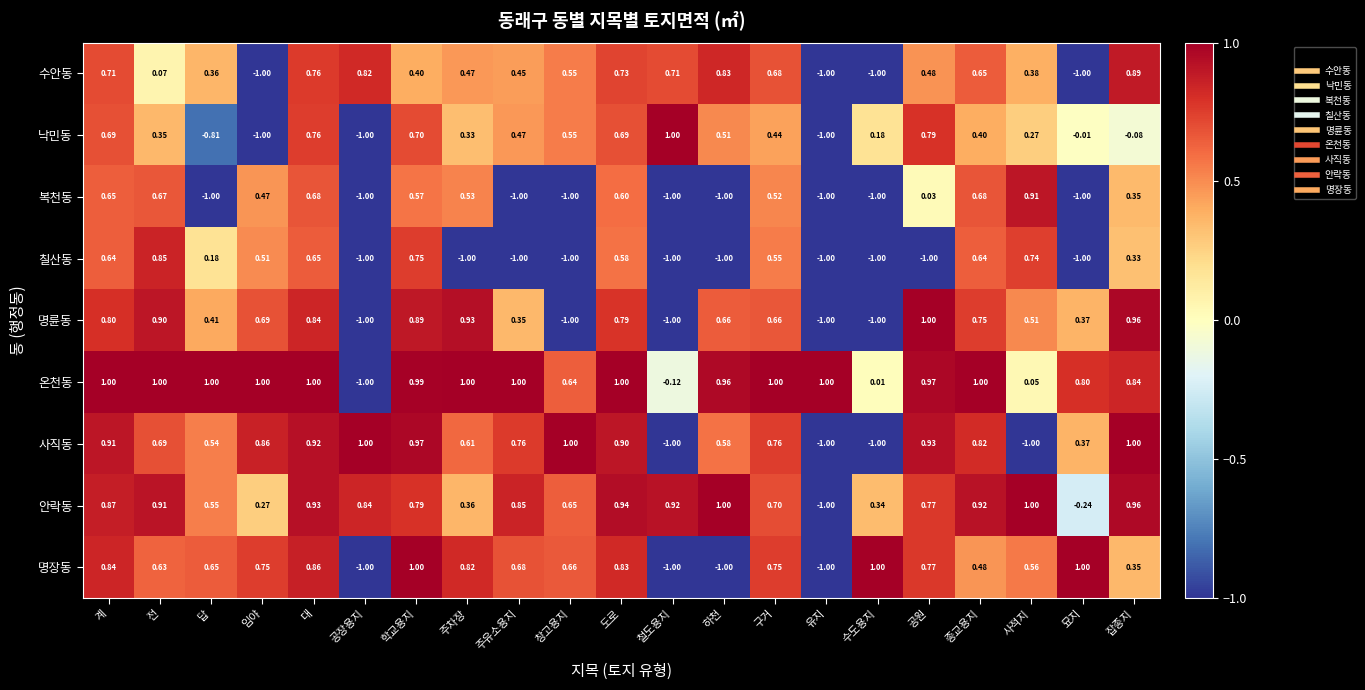

Rank the series at 사적지 from lowest to highest value.

사직동, 온천동, 낙민동, 수안동, 명륜동, 명장동, 칠산동, 복천동, 안락동